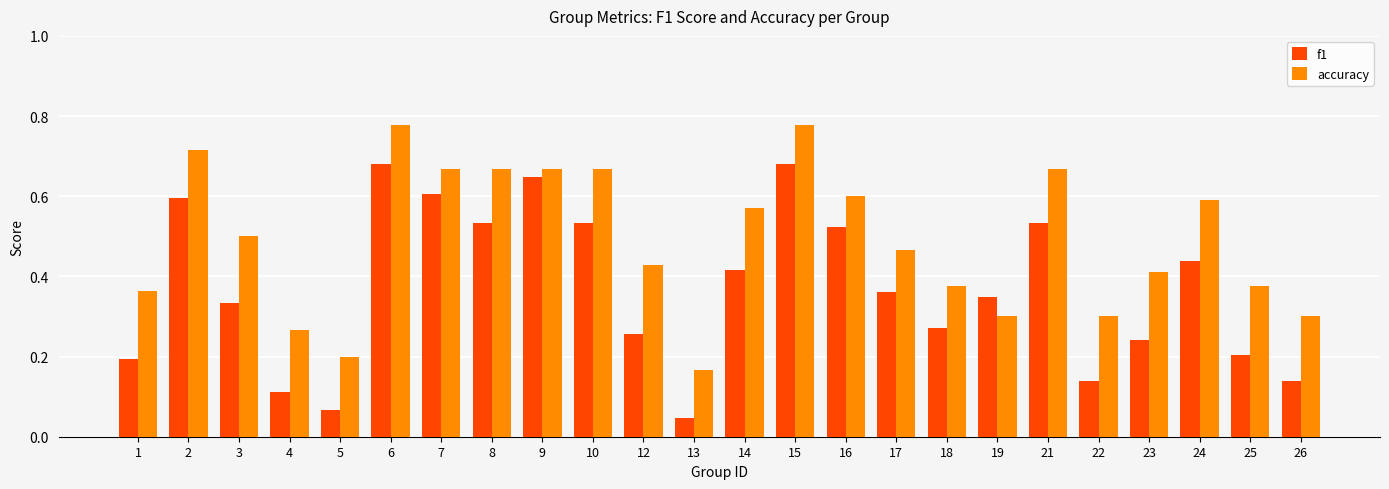

What are all the series names shown in the legend?

f1, accuracy